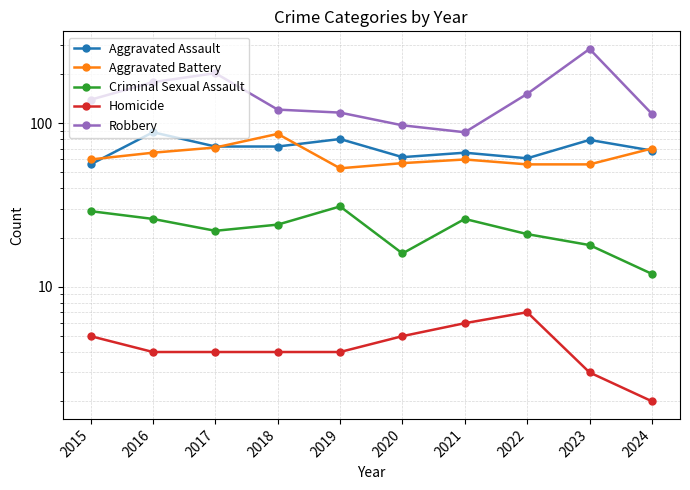

True or false: Homicide and Aggravated Assault intersect in this chart.

False